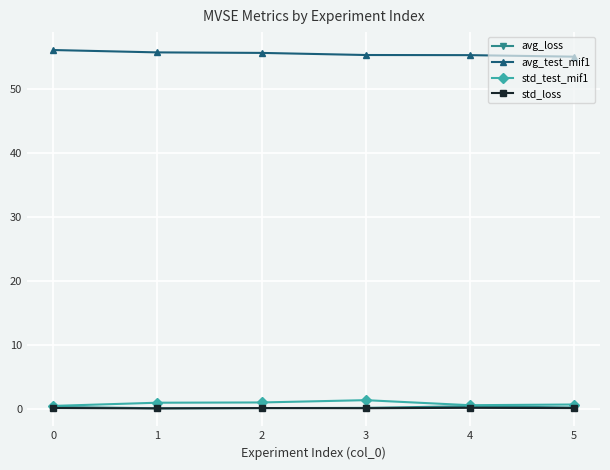

True or false: std_test_mif1 and avg_test_mif1 intersect in this chart.

False